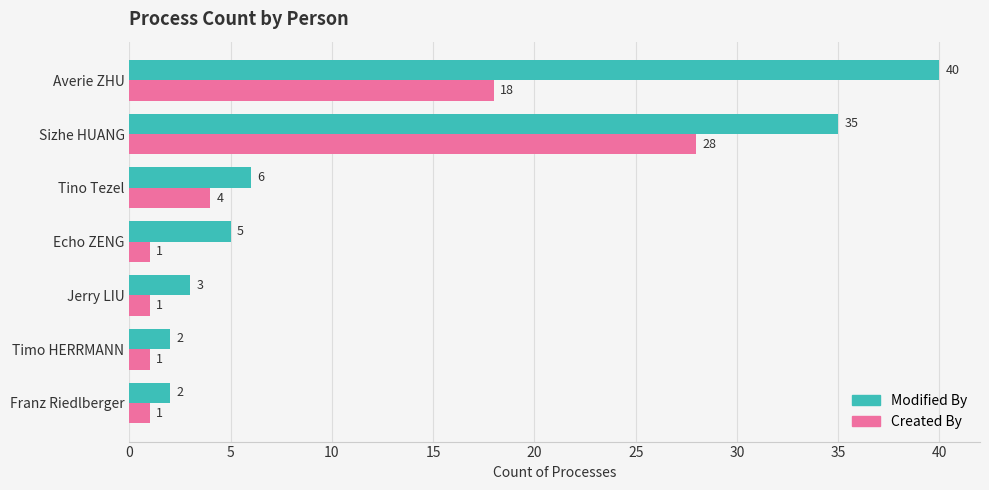

At which label is Modified By closest to 21?

Sizhe HUANG